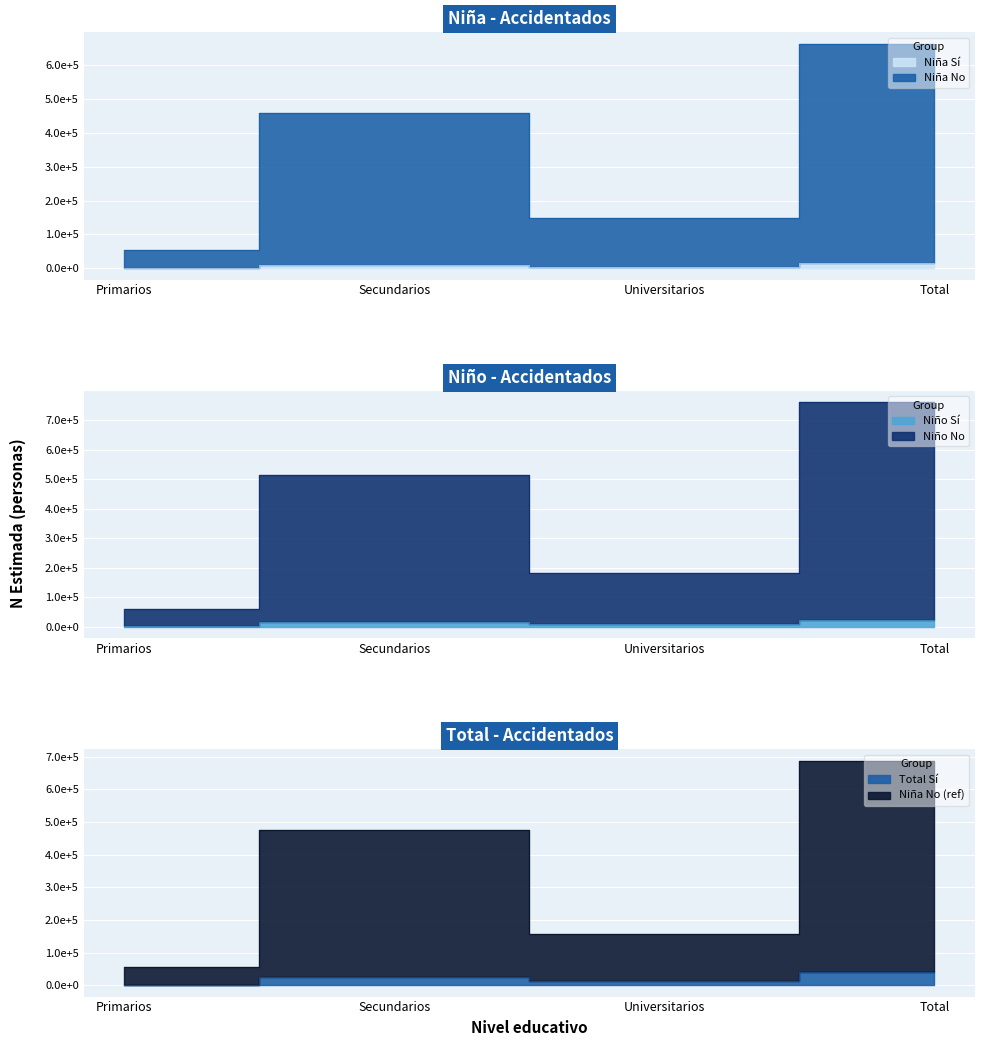

Which category has the highest value in the Total - Sí (N estimada) series?

Total